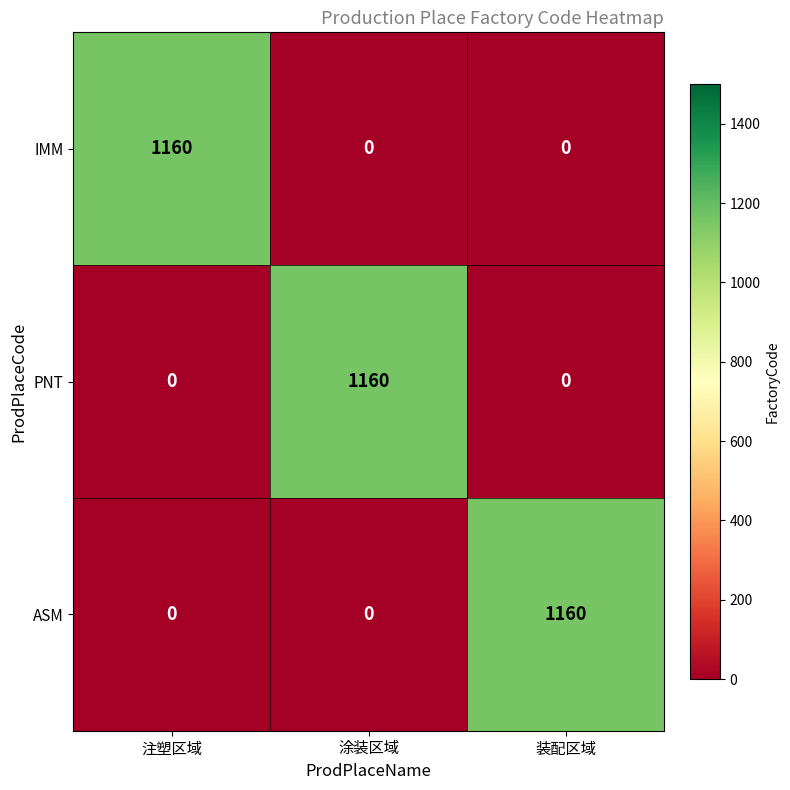

What value does the IMM series have at 注塑区域, to the nearest 100?

1200